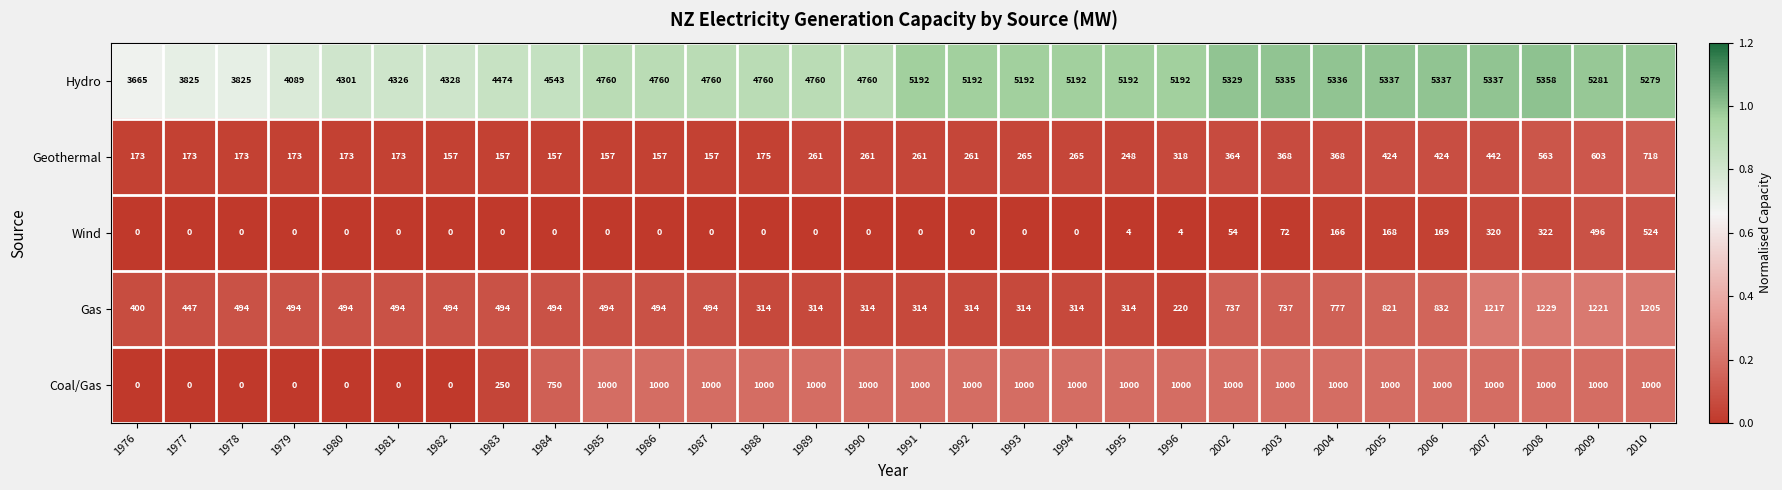

At which label is Coal/Gas closest to 500?

1983